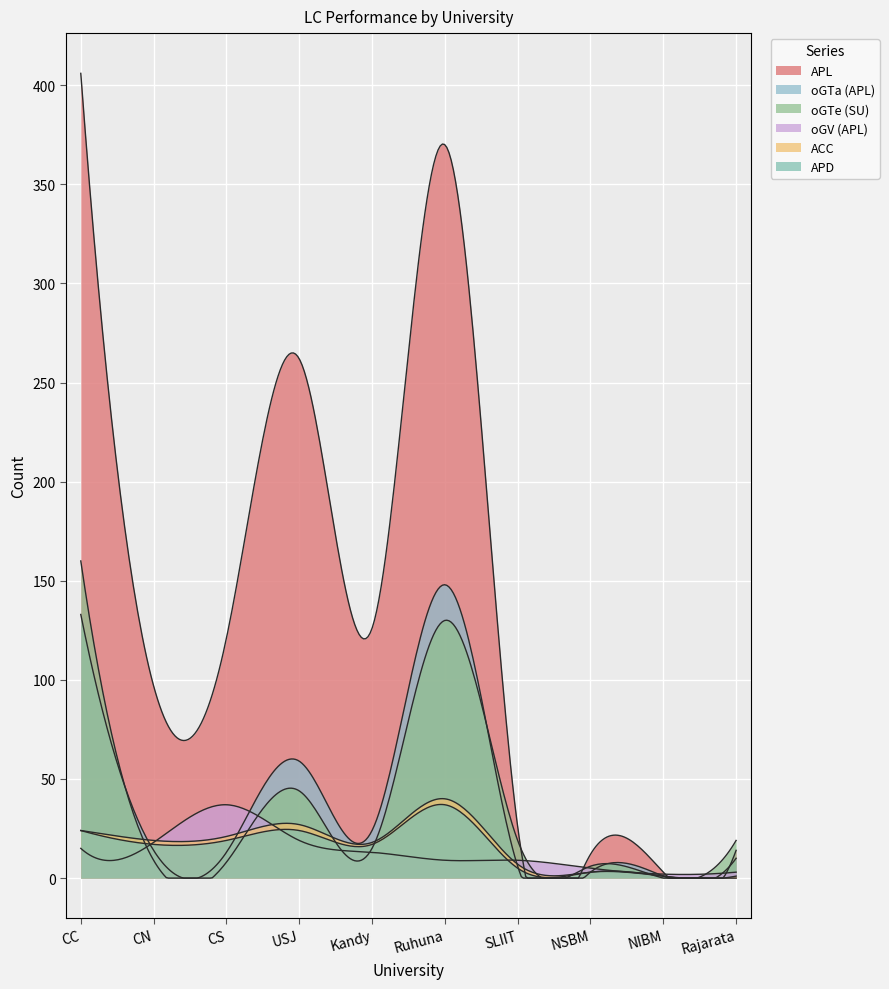

How many lines are shown in the chart?

6